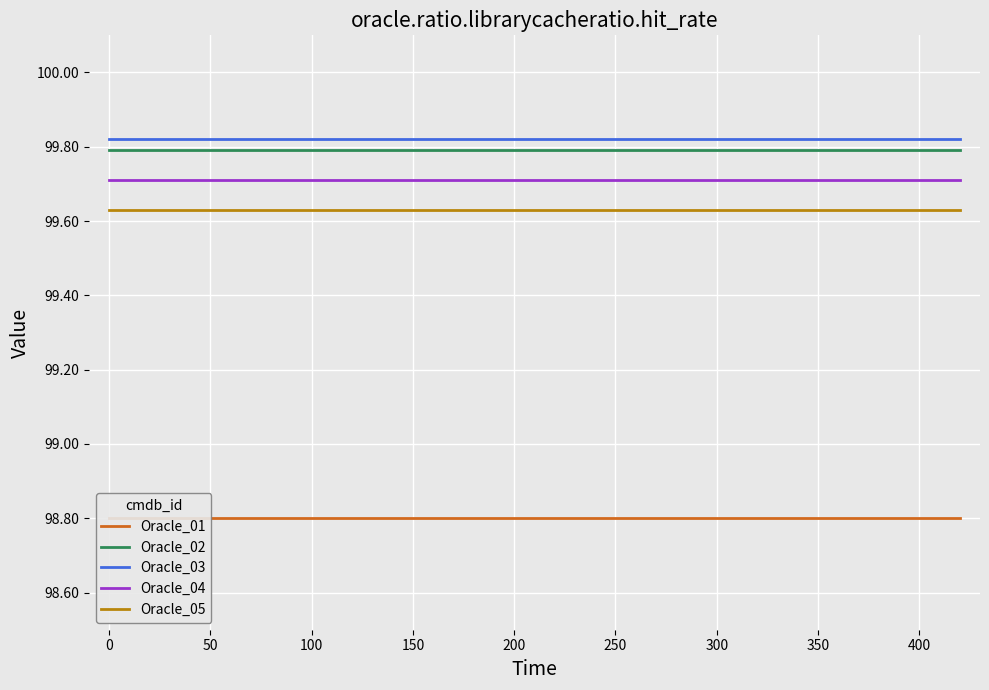

What is the value of the Oracle_04 point at the 8th from the left?

99.7